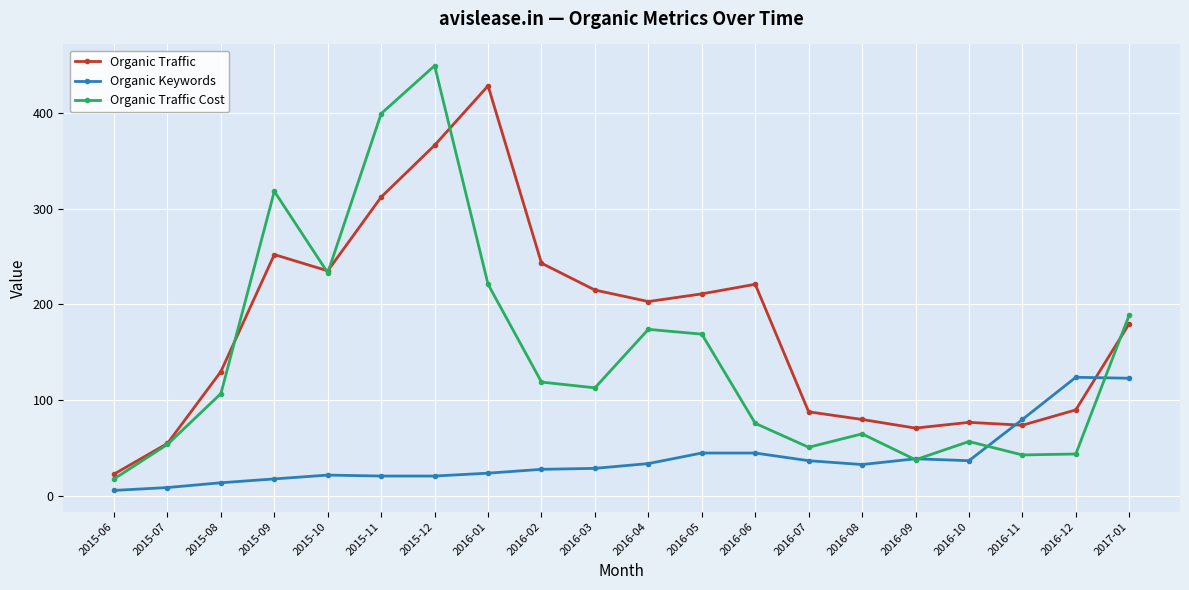

Rank the series at 2016-01 from lowest to highest value.

Organic Keywords, Organic Traffic Cost, Organic Traffic